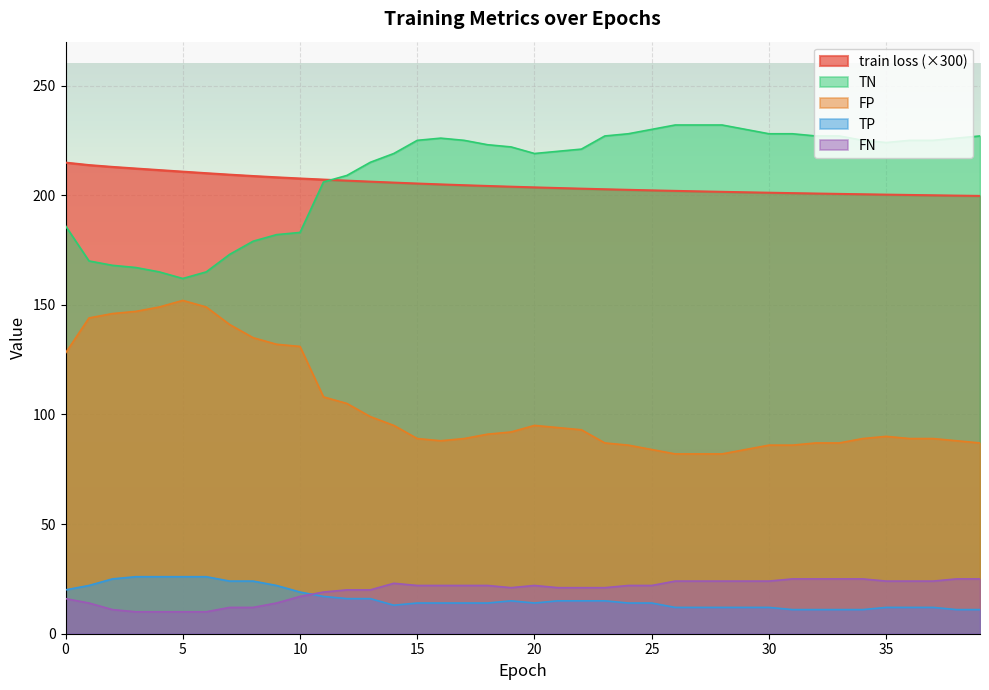

What is the difference between the highest and lowest values at 16?

212.0